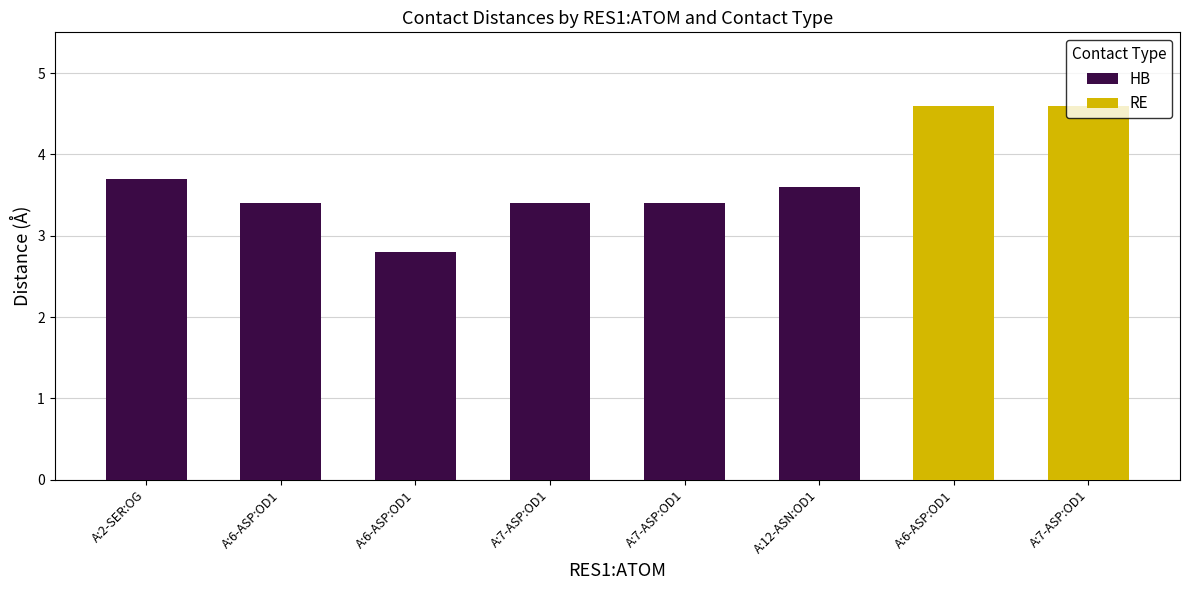

What is the label of the 2nd bar from the left?

A:6-ASP:OD1